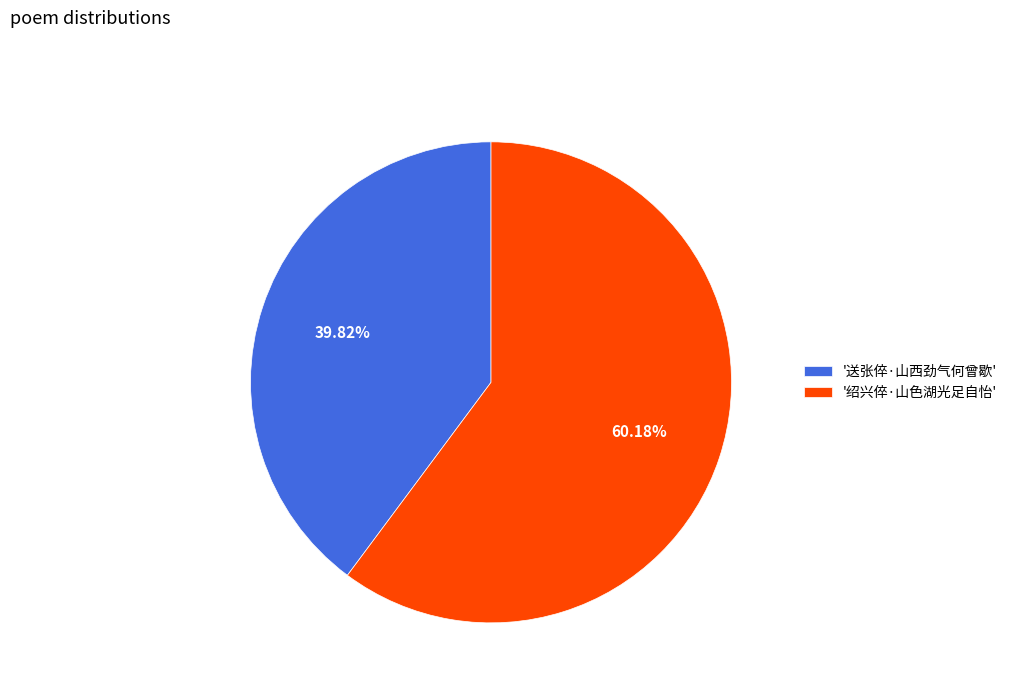

Does '送张倅·山西劲气何曾歇' represent more than half of the total?

No